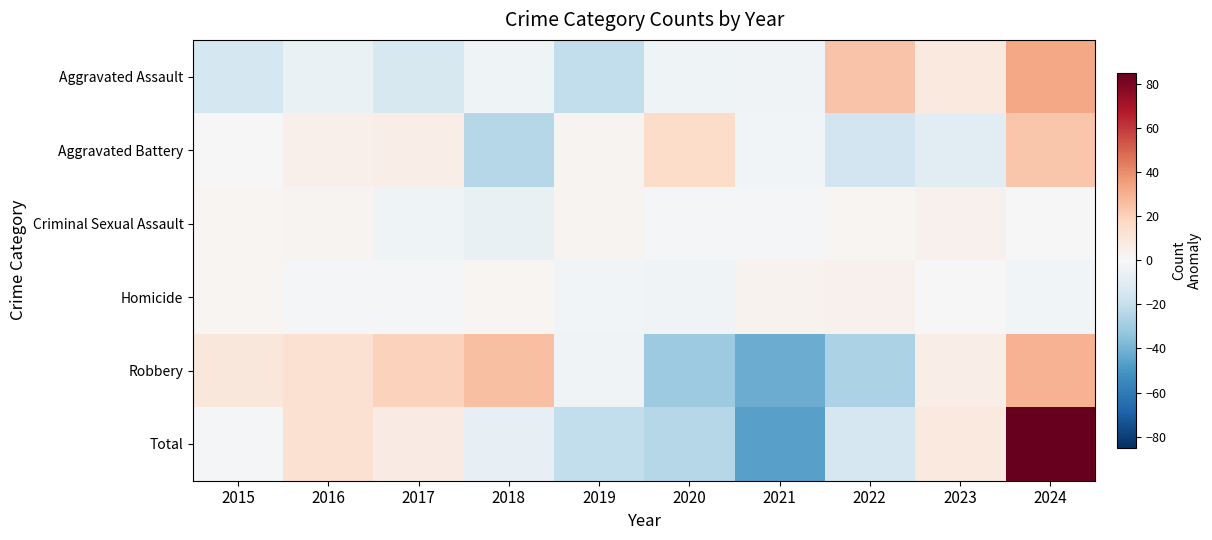

Which series has the largest range (max minus min)?

Total